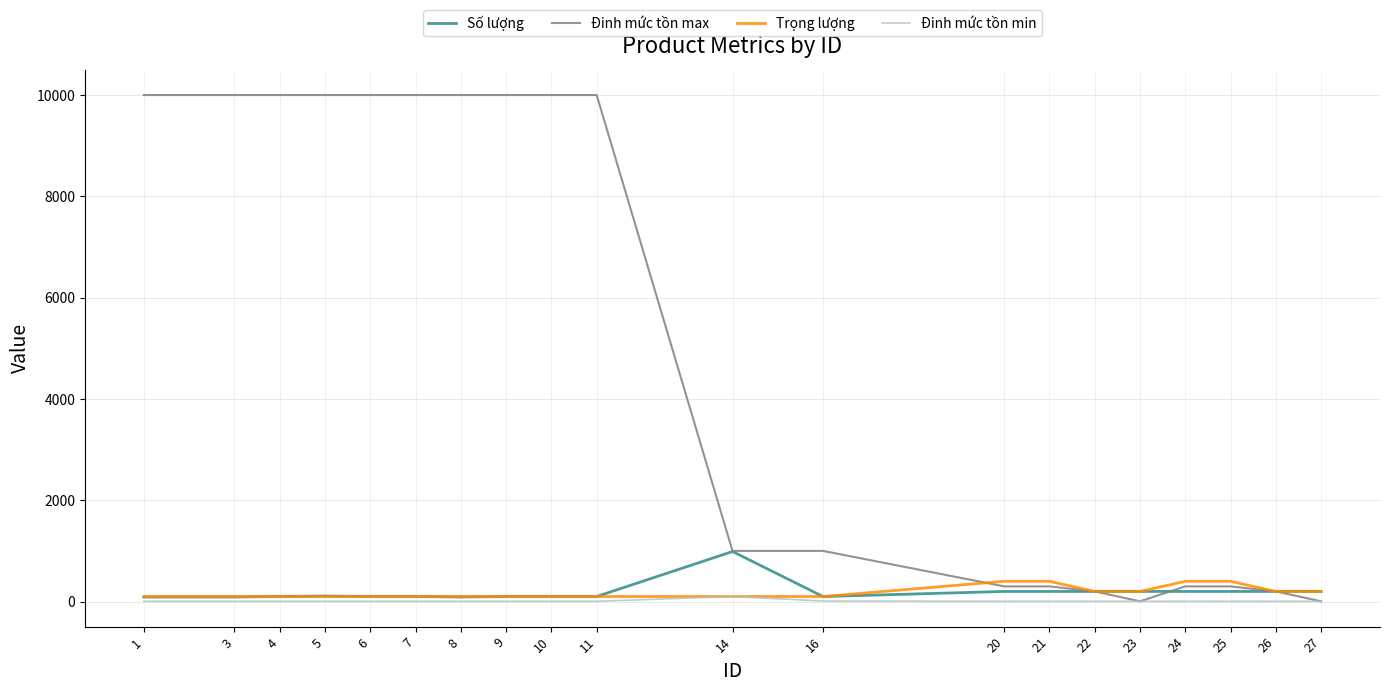

Between 1 and 20, which series saw the biggest shift?

Đinh mức tồn max